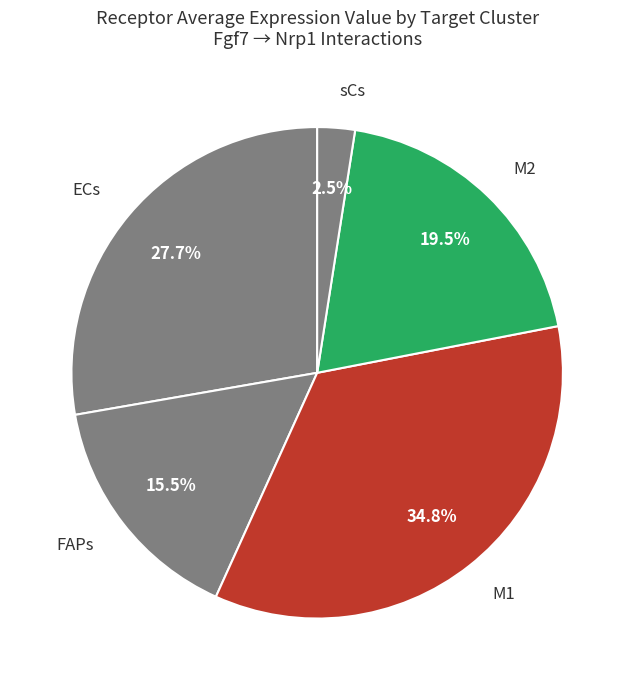

How many segments does this pie chart have?

5